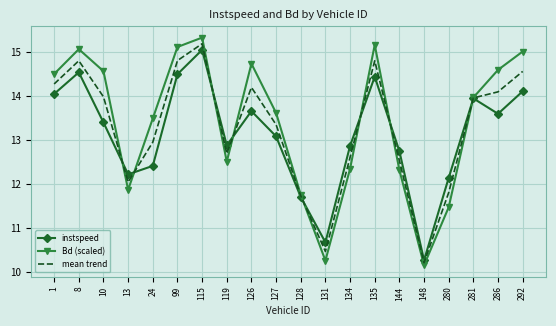

True or false: instspeed has a value of 13.7 at 126.

True